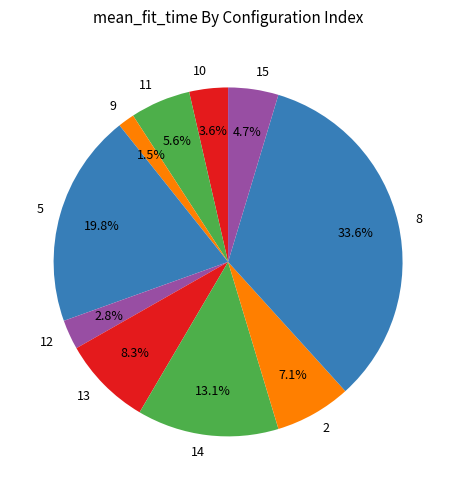

Between 11 and 13, which is larger?

13